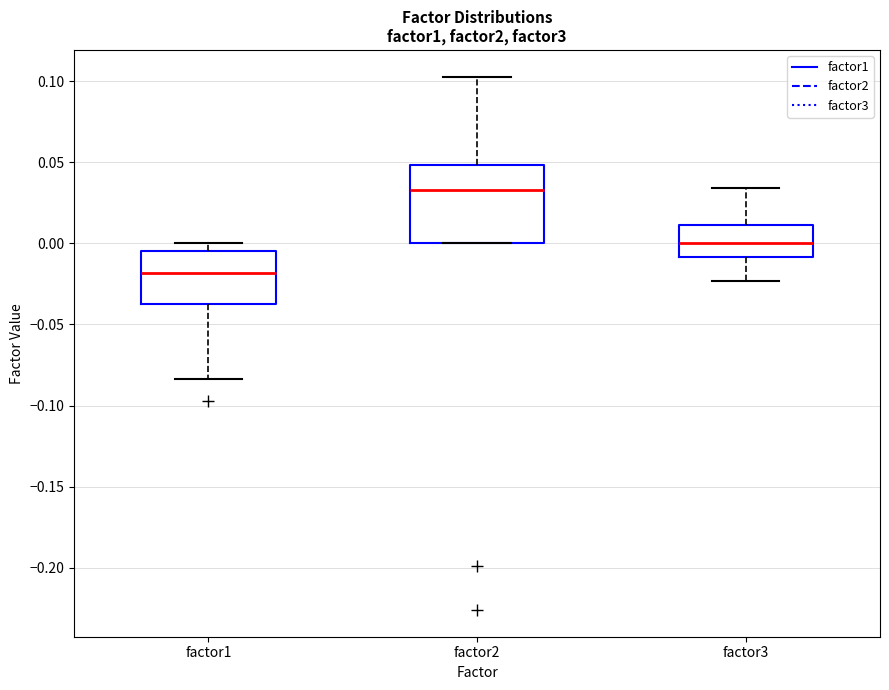

Reading left to right, transcribe this box plot: for each box, give where its median line is, the range the box spans, and where its two whiskers end, as read against the y-axis. The values are not printed on the chart, so give them approximately, as read against the axis.

factor1: median -0.020, box -0.035 to -0.005, whiskers -0.085 to 0.000
factor2: median 0.035, box 0.000 to 0.050, whiskers 0.000 to 0.105
factor3: median 0.000, box -0.010 to 0.010, whiskers -0.025 to 0.035